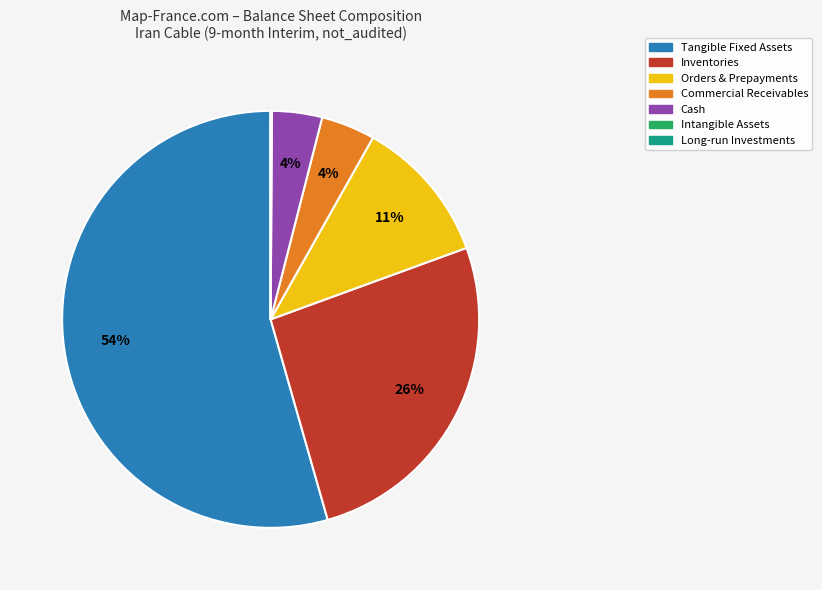

Which category has the biggest portion of the pie?

Tangible Fixed Assets